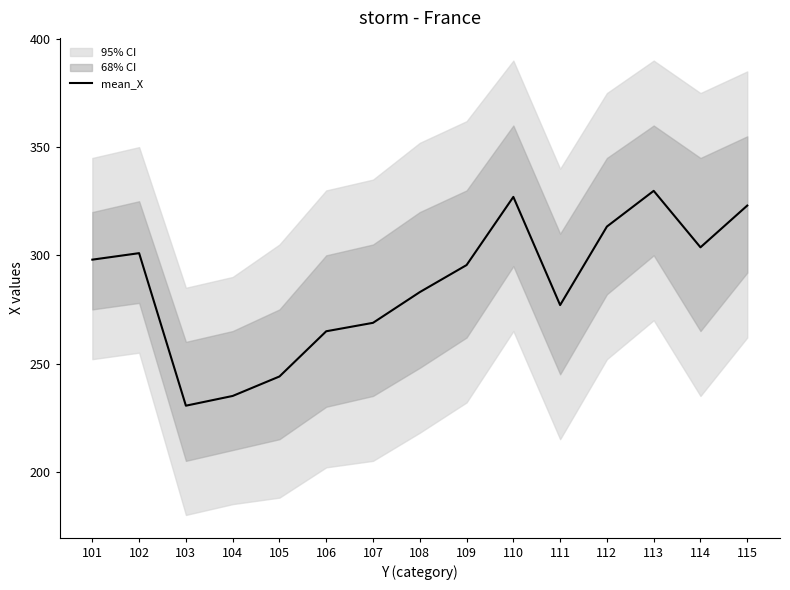

What is the change in value from 113 to 114?

-26.1